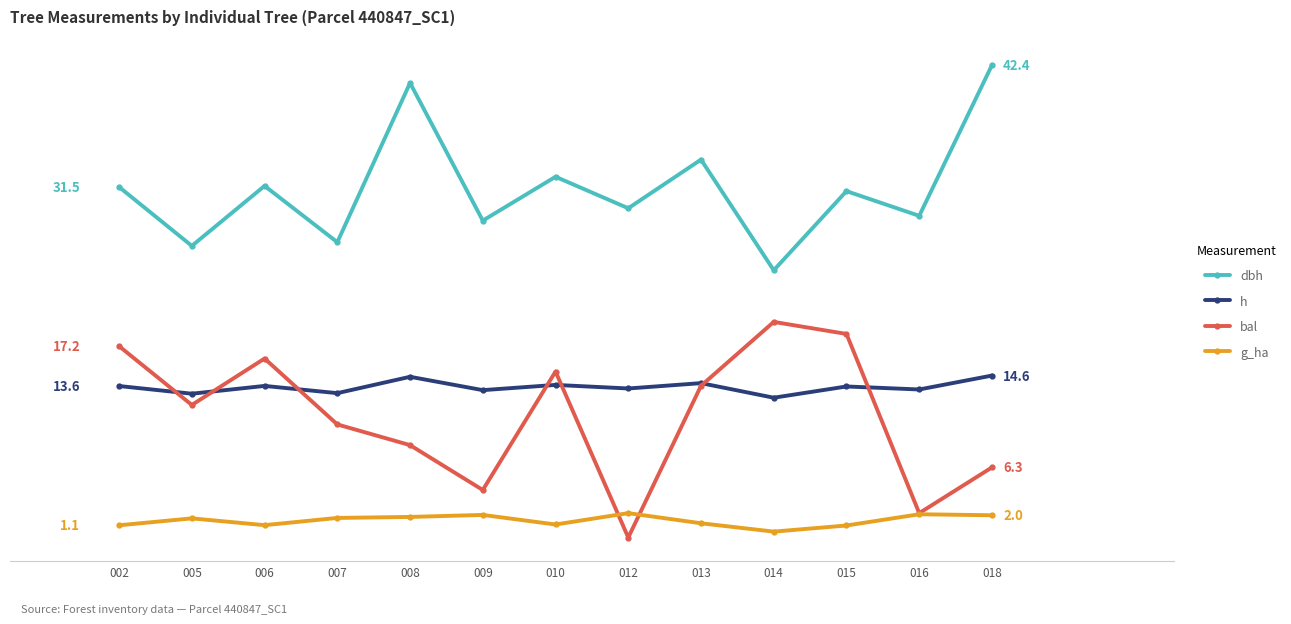

True or false: h has more than 0 points higher than both neighbors.

True